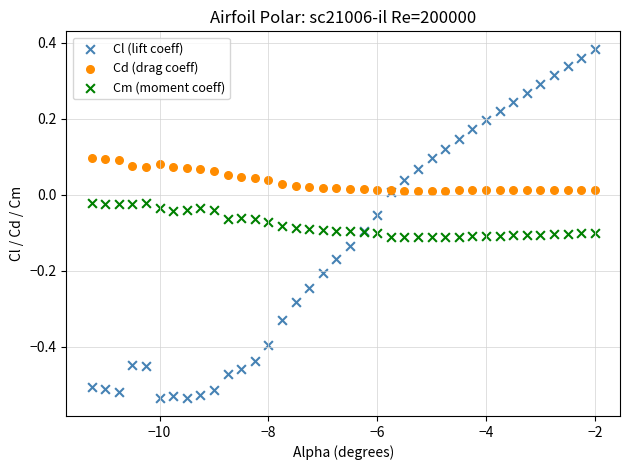

Which series reaches the maximum Y coordinate?

Cl (lift coeff)